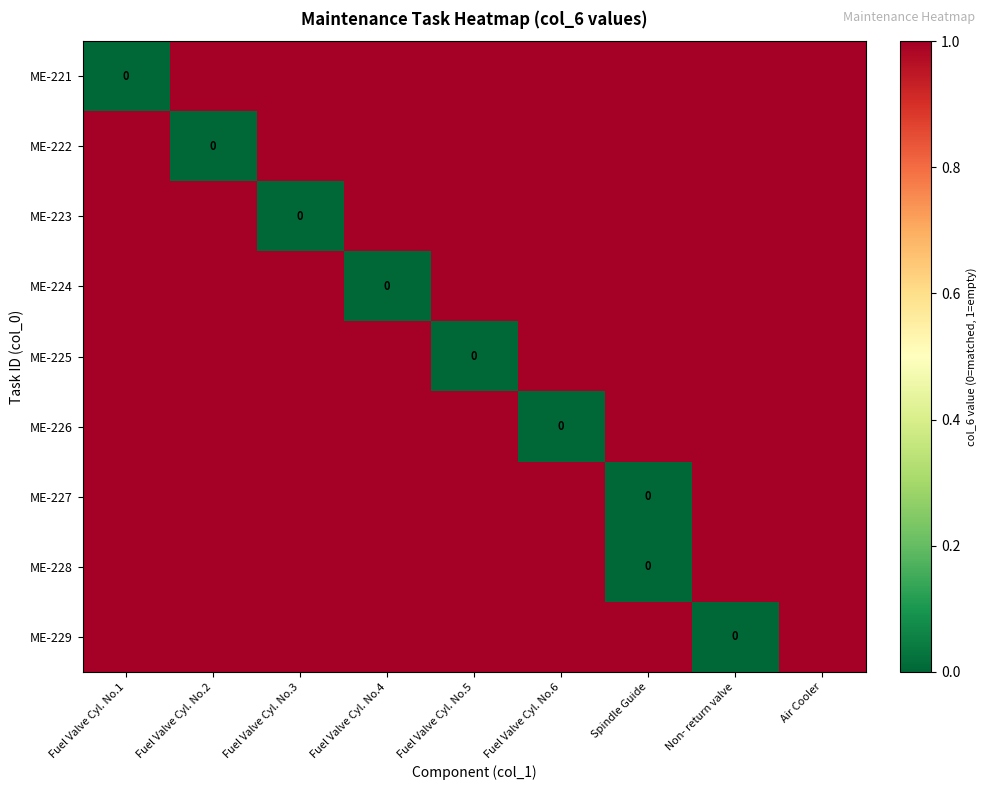

What is the difference between the highest and lowest values at Fuel Valve Cyl. No.2?

1